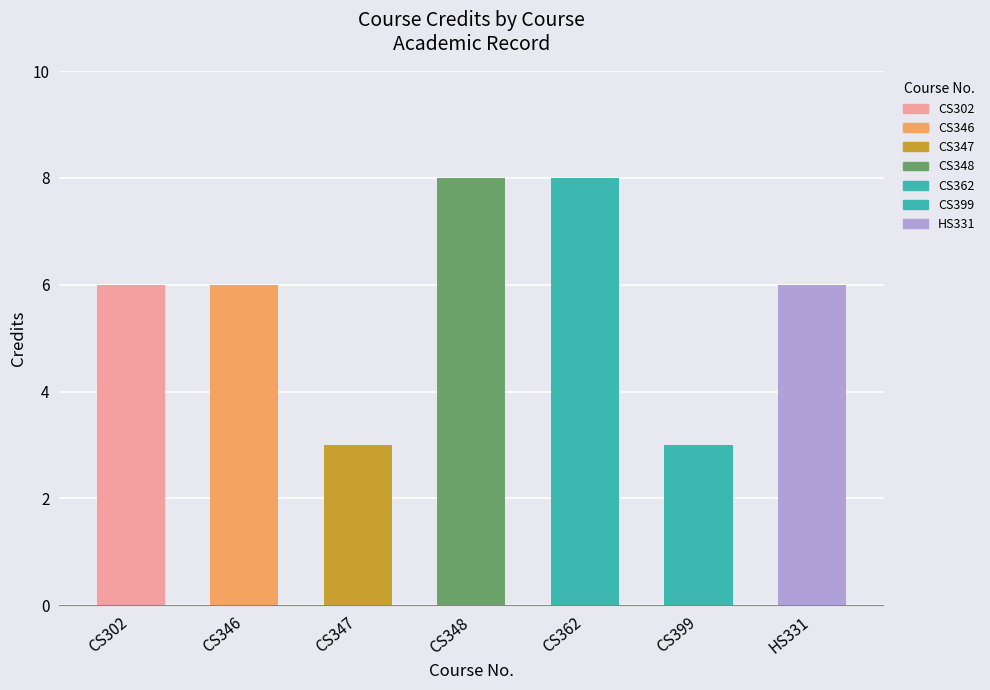

The chart shows a value of 6 at HS331. True or false?

True